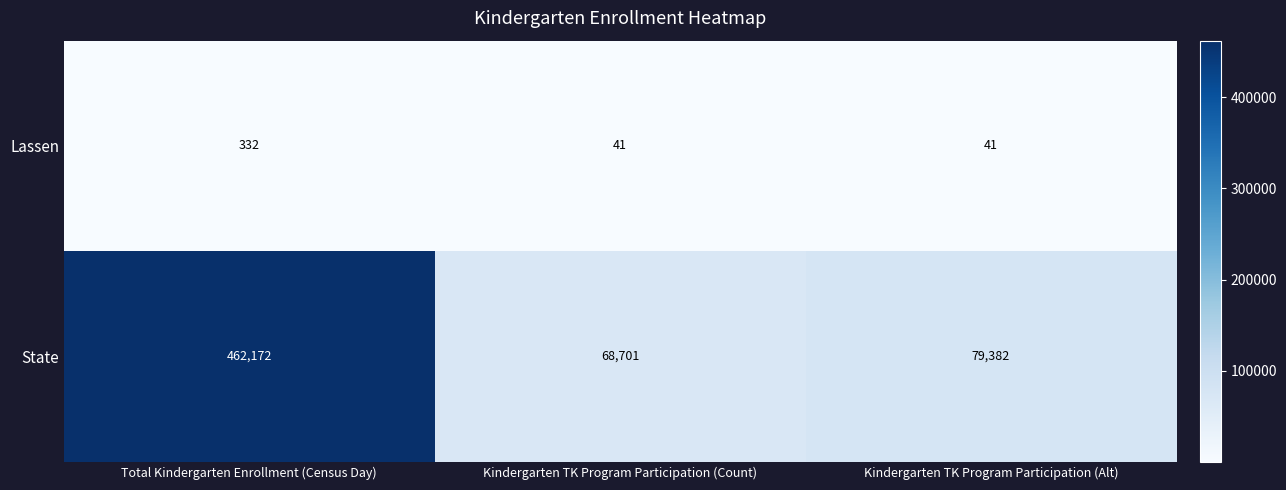

True or false: Lassen has a value of 332 at Total Kindergarten Enrollment (Census Day).

True